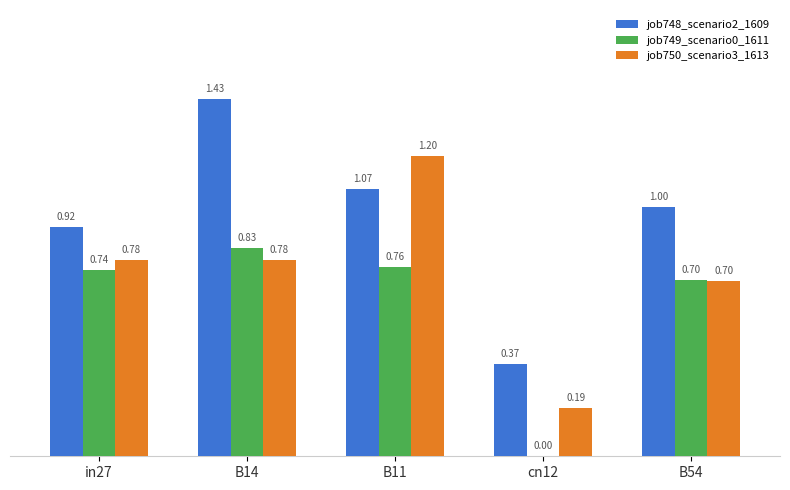

Between in27 and B11, which series saw the biggest shift?

job750_scenario3_1613